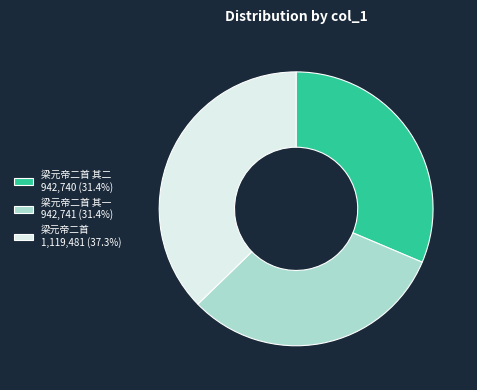

Approximately how many times larger is the value at 梁元帝二首 其一 942,741 (31.4%) compared to 梁元帝二首 1,119,481 (37.3%)?

0.8